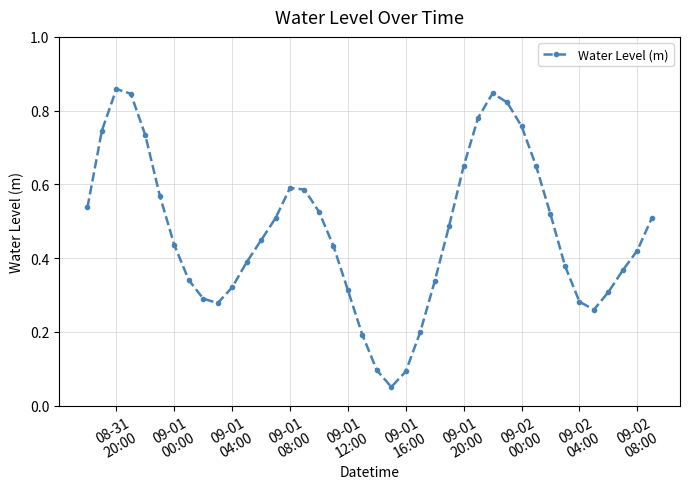

How many lines are shown in the chart?

1